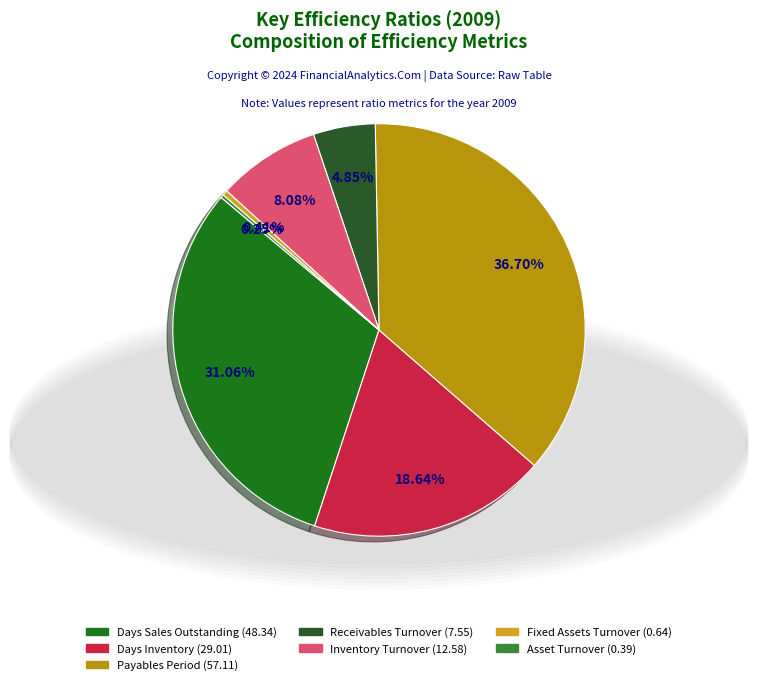

Do Inventory Turnover and Days Sales Outstanding together represent more than half of the pie?

No